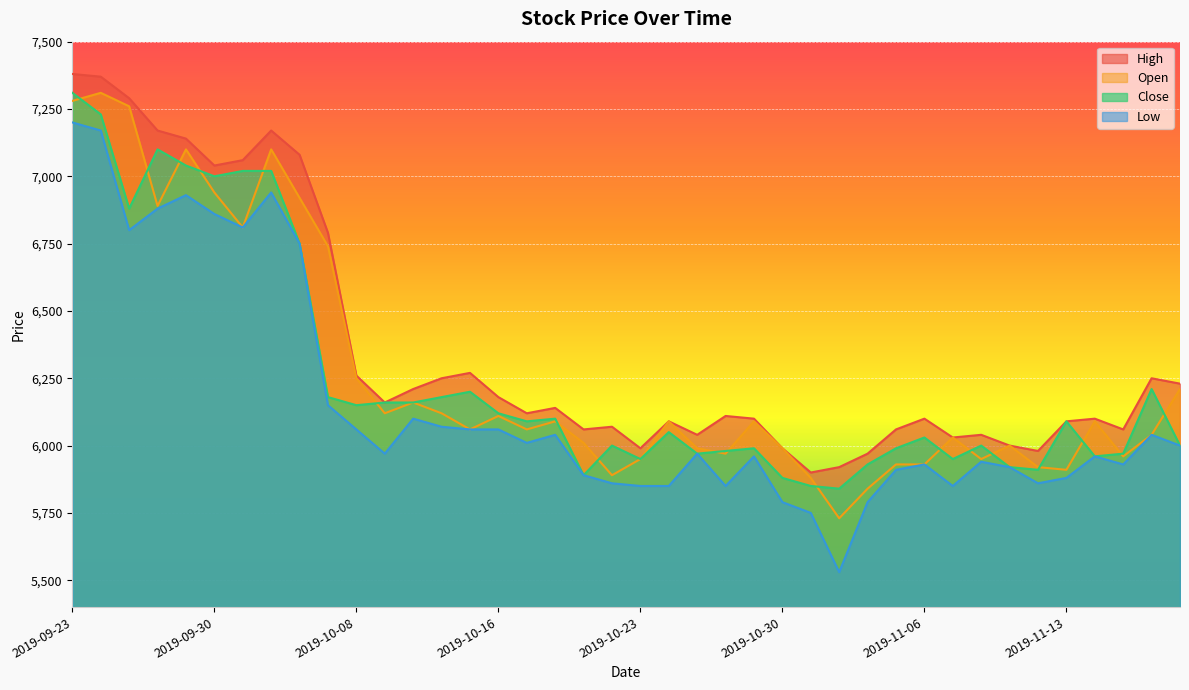

Which series changed the most between 2019-09-30 and 2019-11-18?

Open